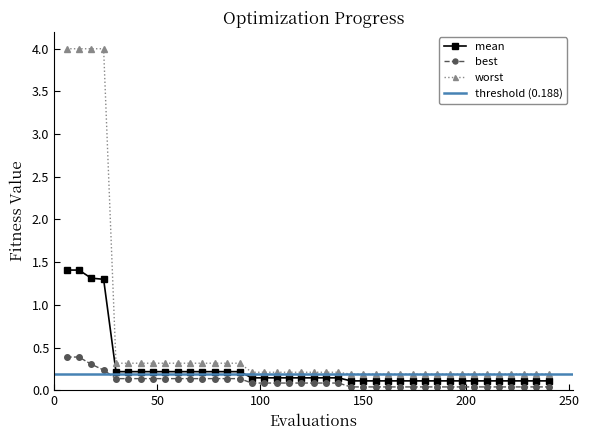

What is the maximum value for best?

0.4